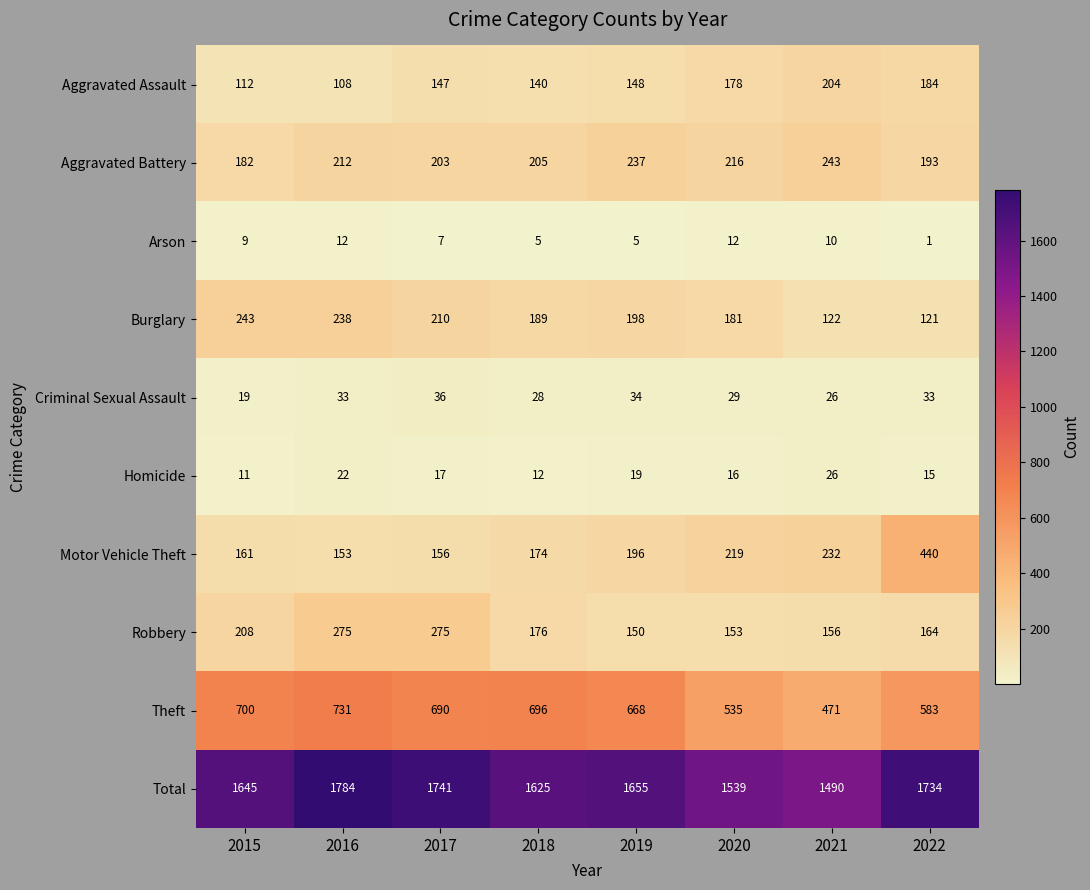

What is the difference between the highest and lowest values at 2022?

1733